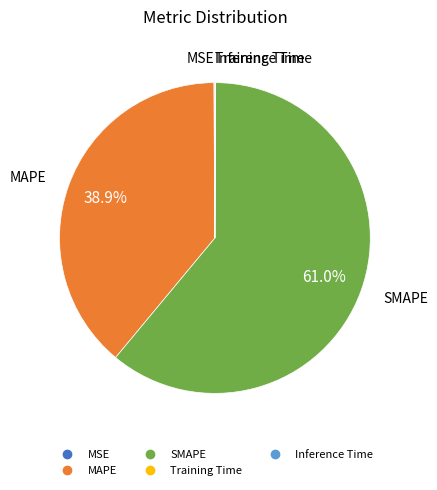

Does any single category account for the majority?

Yes